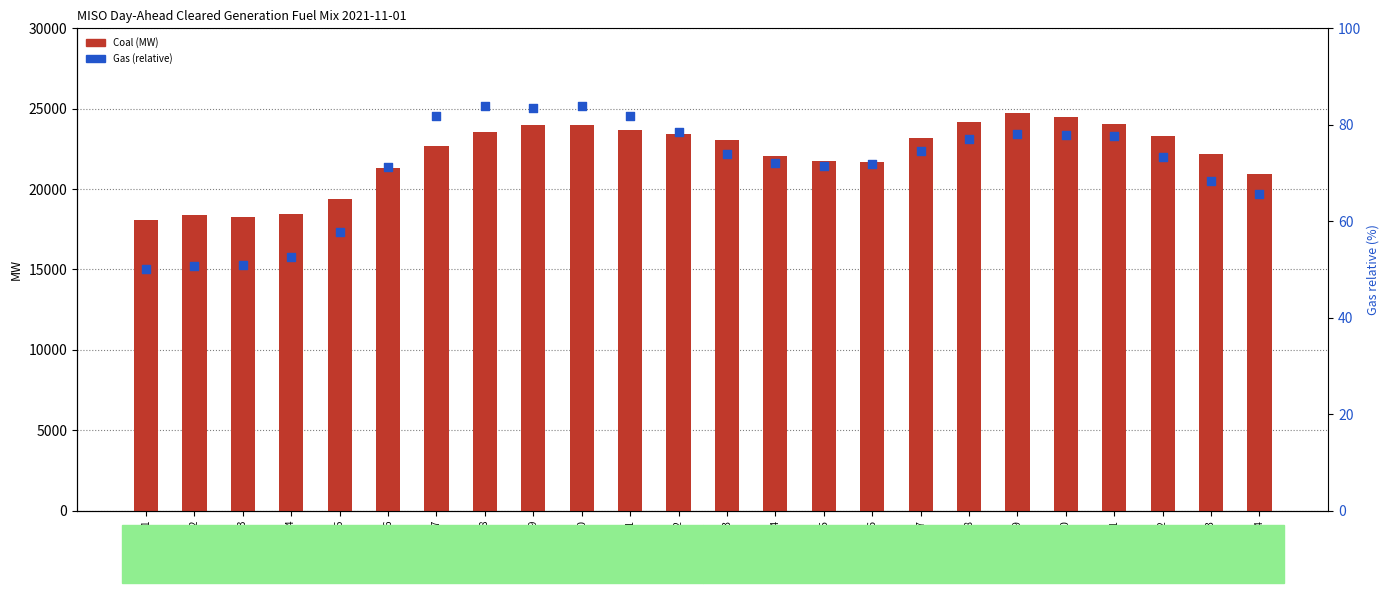

Which series contains the lowest Y value?

Gas (rel.)